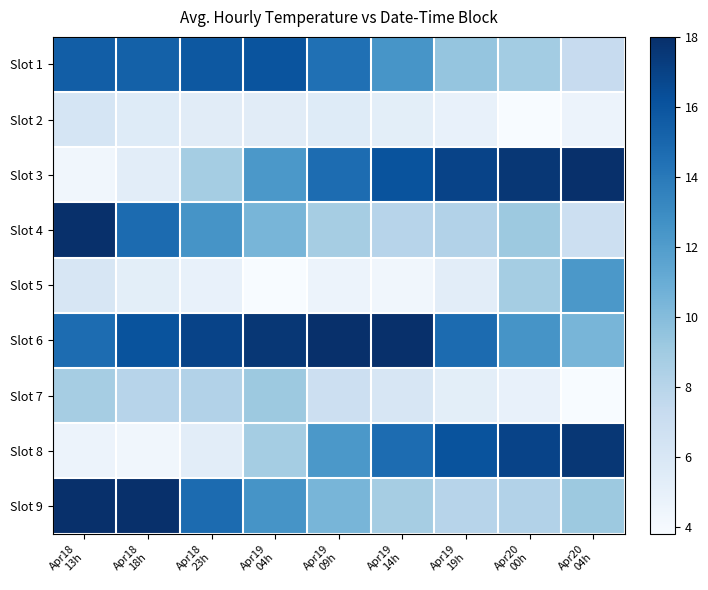

At Apr19 14h, list the series in order from smallest to largest.

Slot 5, Slot 2, Slot 7, Slot 4, Slot 9, Slot 1, Slot 8, Slot 3, Slot 6